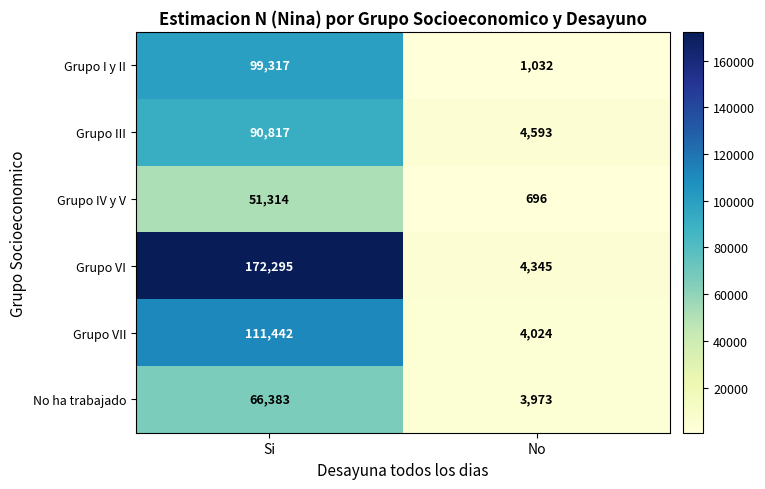

How many distinct data groups are displayed?

6